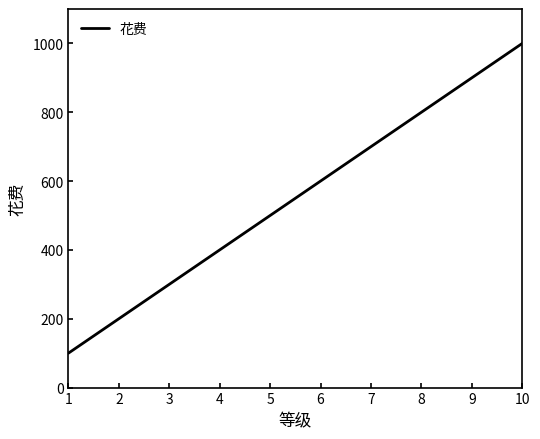

Is it true that the value at 1 is 100?

True